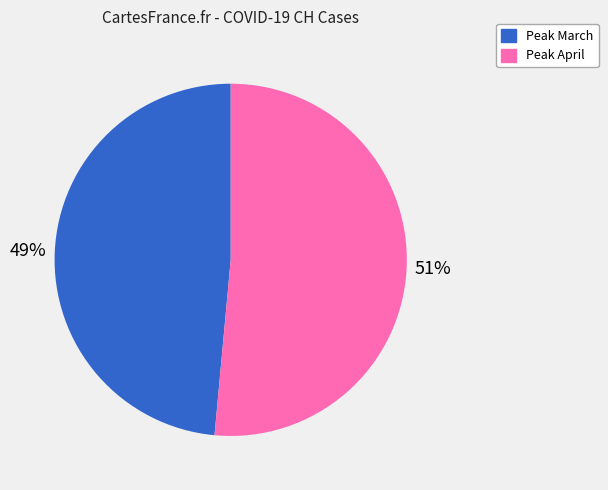

What percentage is the Peak March slice, to the nearest percent?

49%